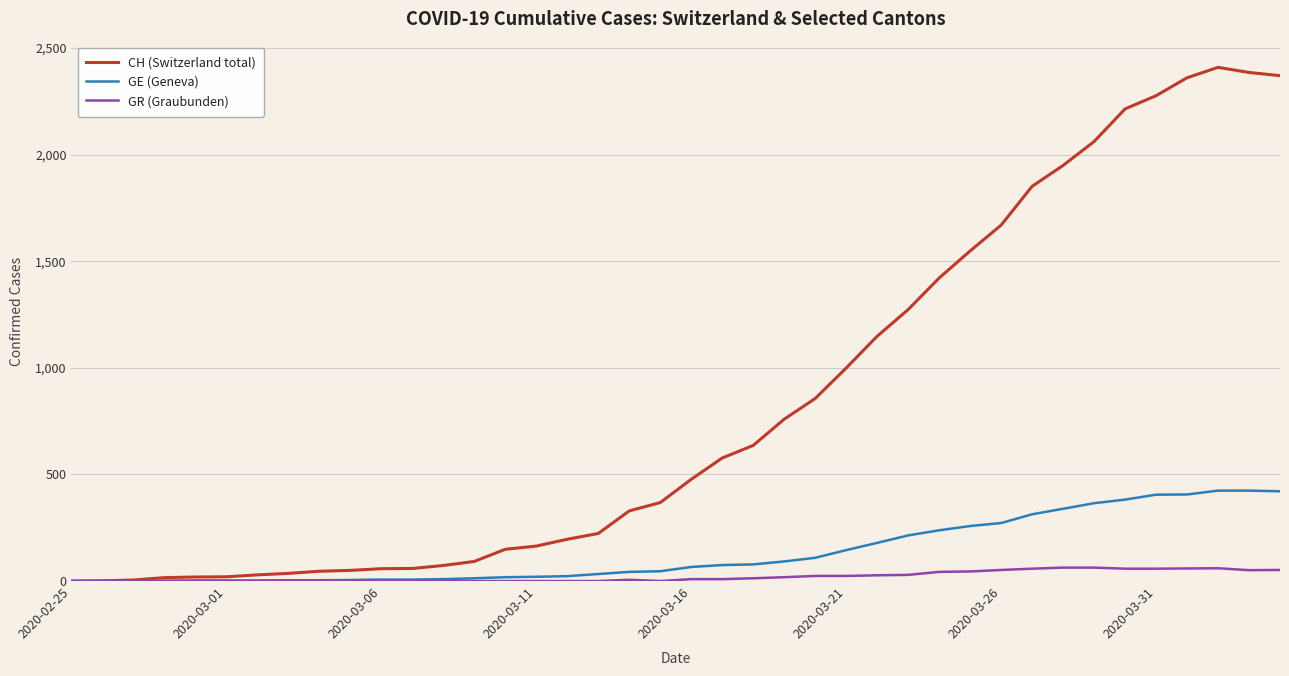

Which series has the largest total across all categories?

CH (Switzerland total)